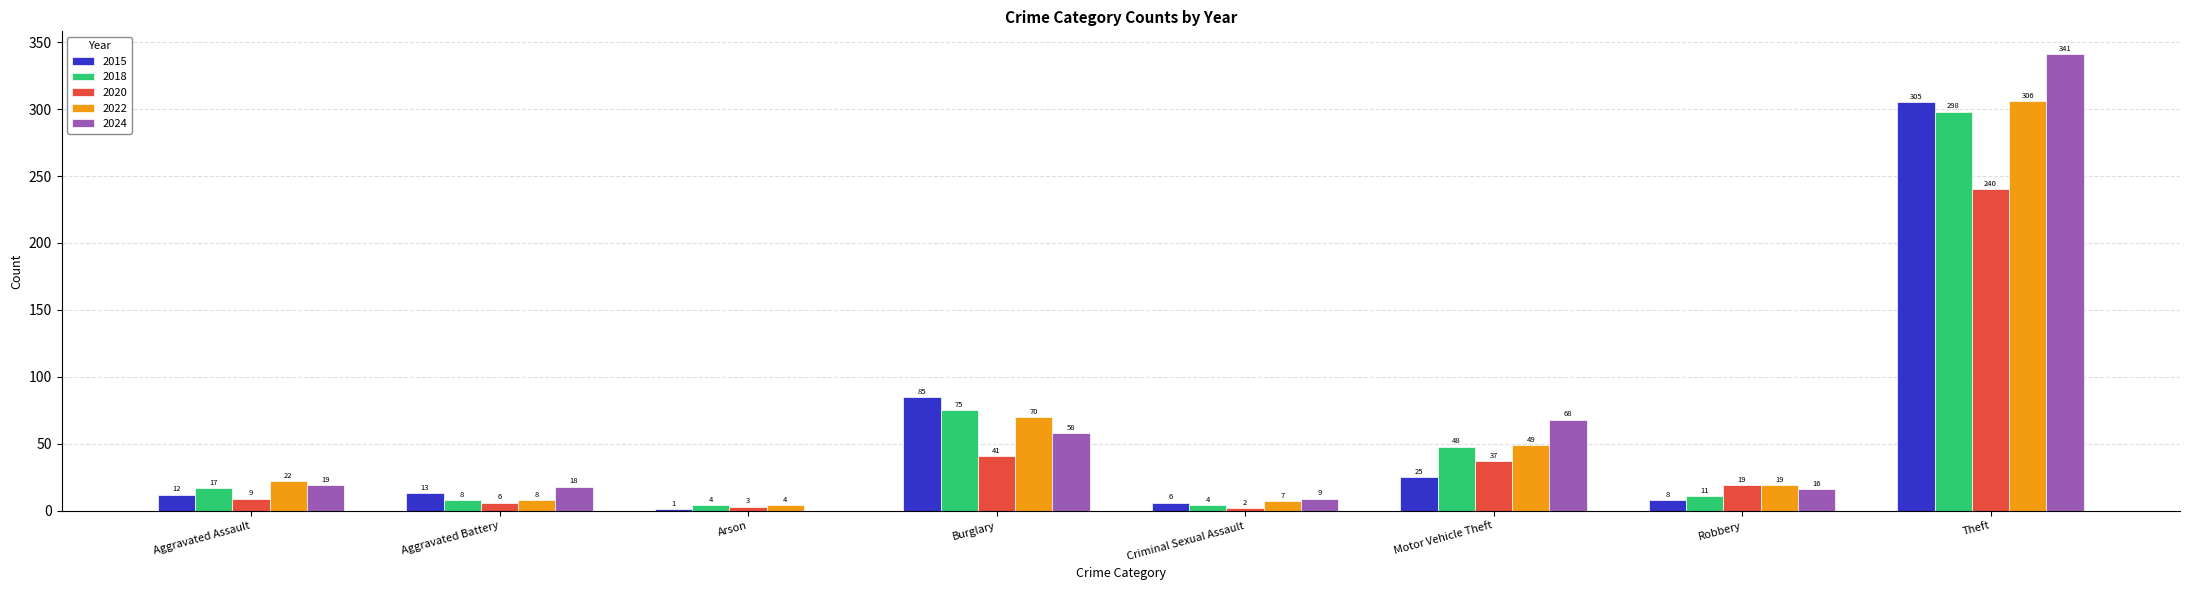

Does the chart contain stacked bars?

No